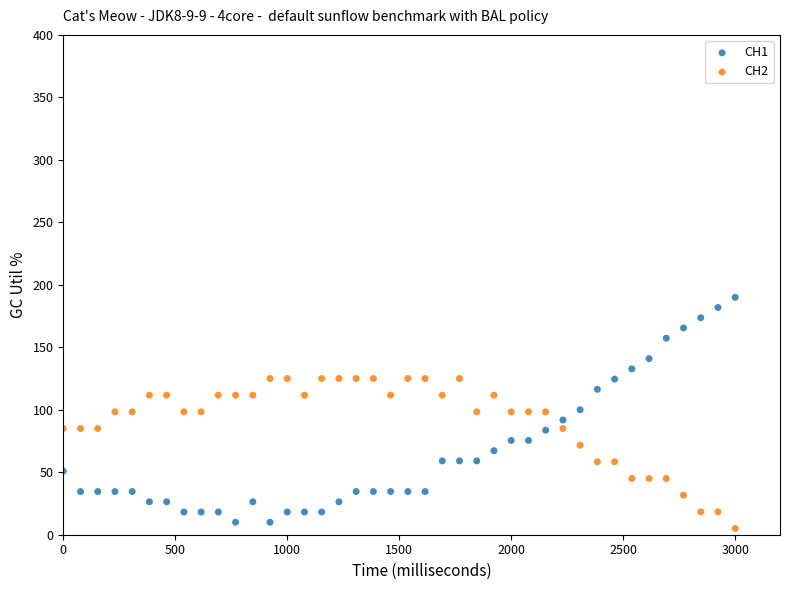

Which series reaches the maximum Y coordinate?

CH1